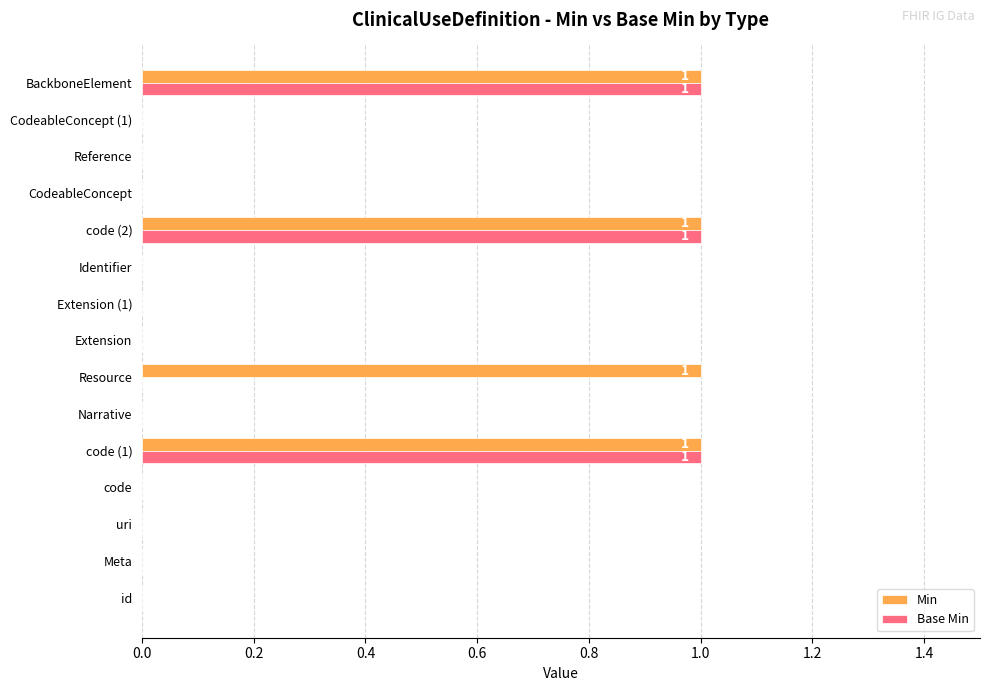

What are all the series names shown in the legend?

Min, Base Min